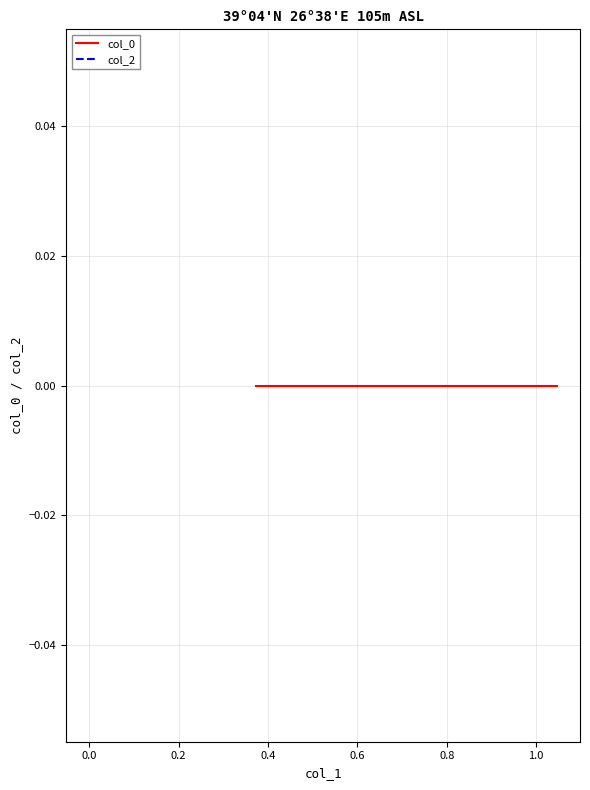

Rank the categories by col_0 value from lowest to highest.

0, 0, 0, 0, 0, 0, 0